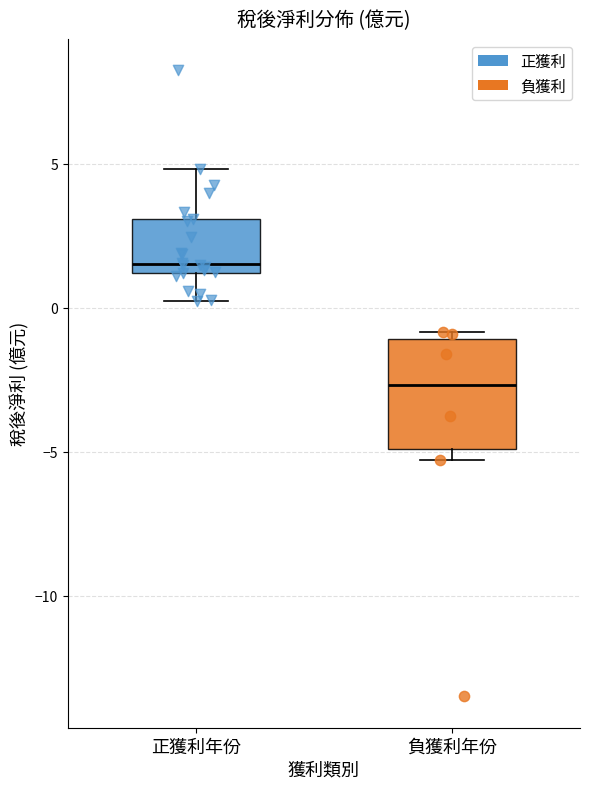

Reading left to right, transcribe this box plot: for each box, give where its median line is, the range the box spans, and where its two whiskers end, as read against the y-axis. The values are not printed on the chart, so give them approximately, as read against the axis.

正獲利年份: median 1.5, box 1.0 to 3.0, whiskers 0.0 to 5.0
負獲利年份: median -2.5, box -5.0 to -1.0, whiskers -5.5 to -1.0 (just above the box's upper edge)